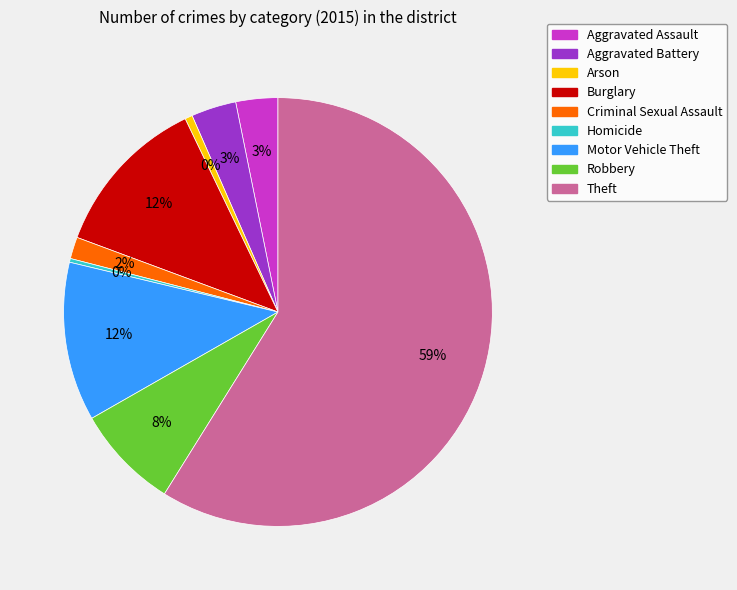

True or false: Arson accounts for 1% of the total.

True